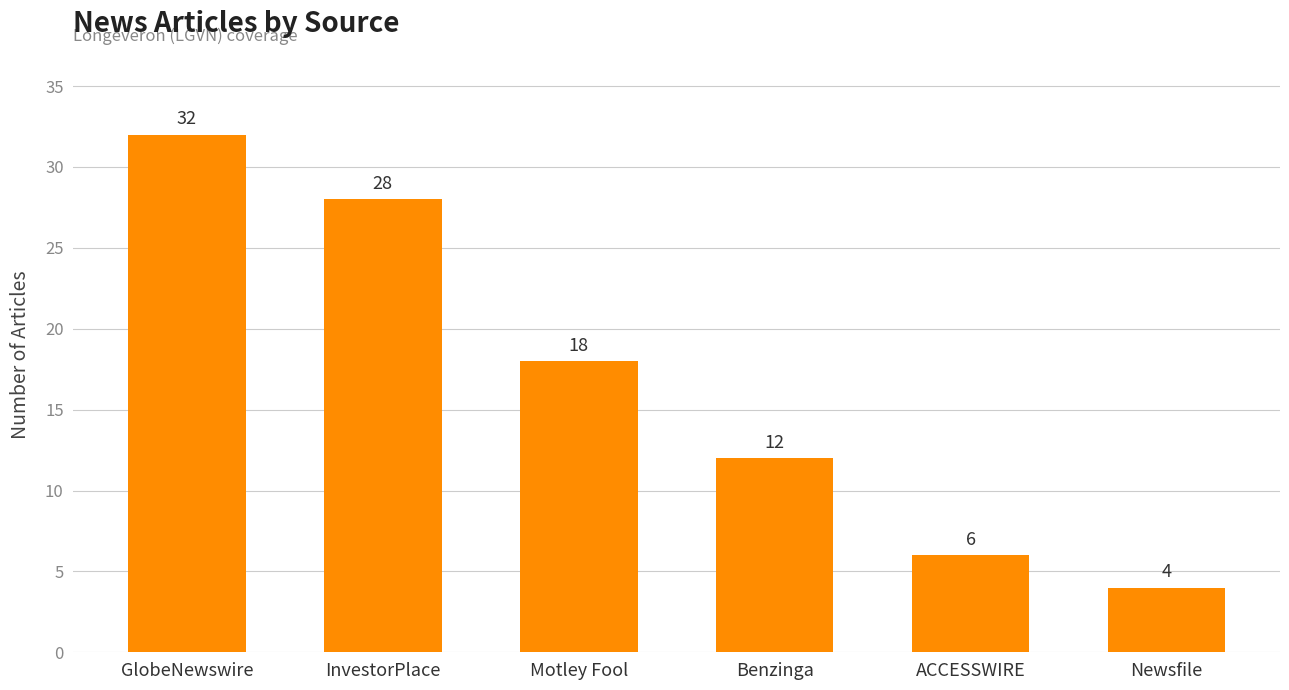

At which category does the chart reach its minimum across all series?

Newsfile